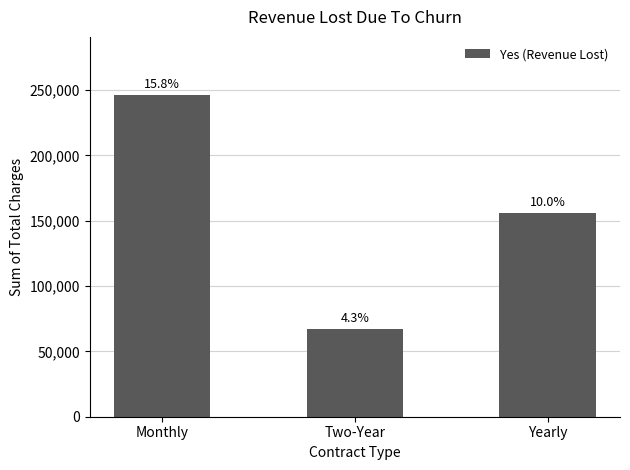

Which label corresponds to the largest value in the chart?

Monthly